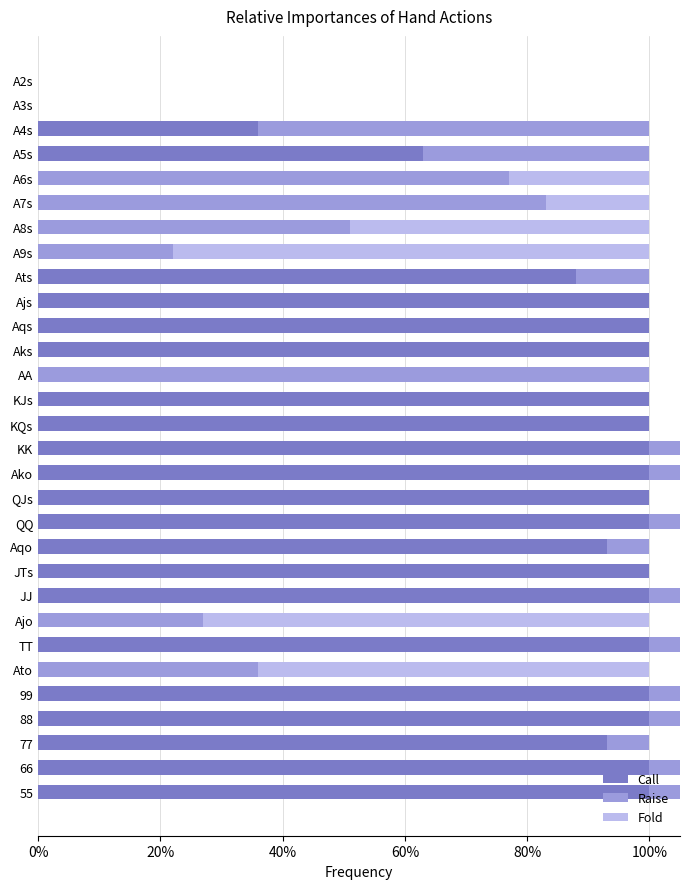

List the series in order of their peak value, lowest first.

Fold, Call, Raise